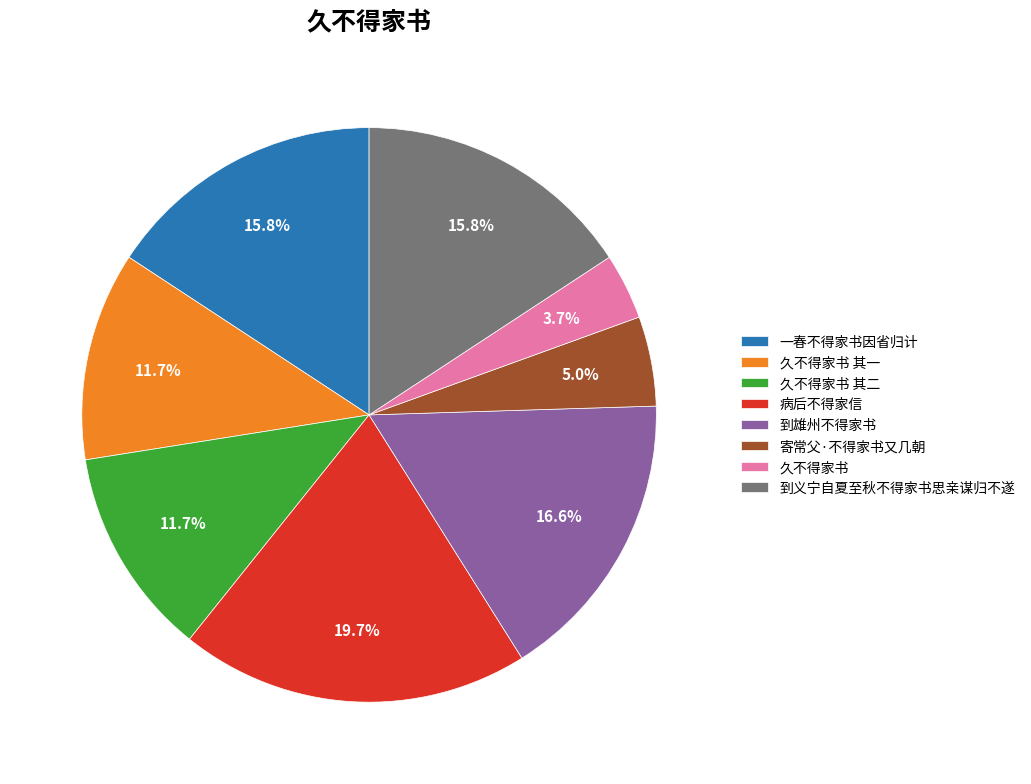

To the nearest percent, what is the average slice percentage?

12%